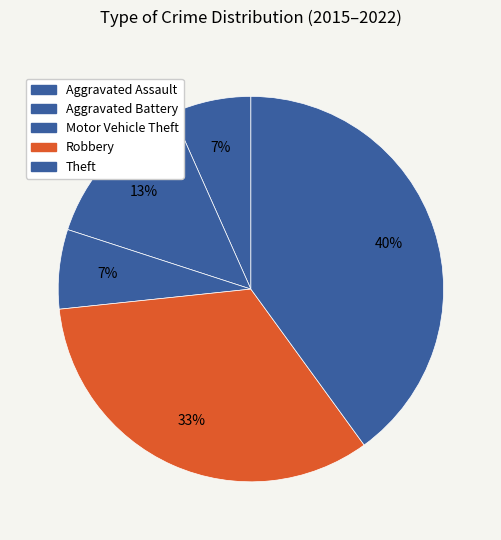

Which category has the biggest portion of the pie?

Theft